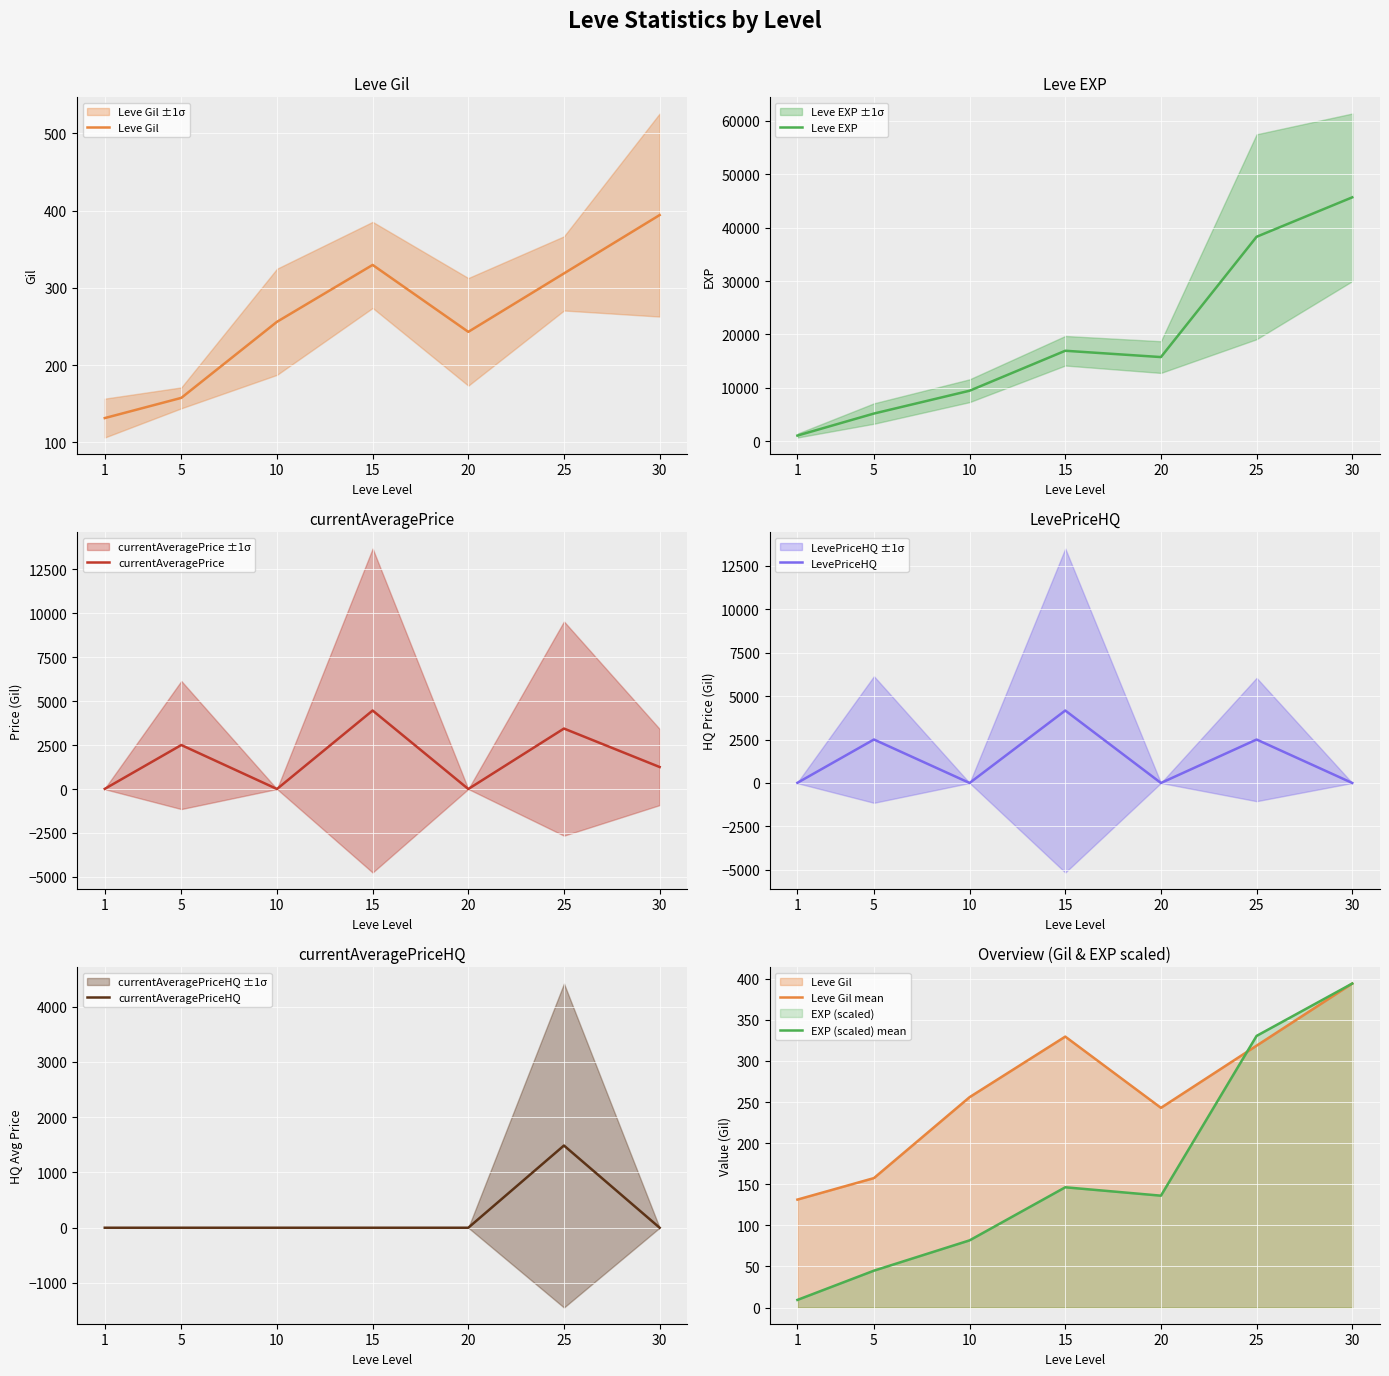

Which has a higher value, 10 or 15?

15